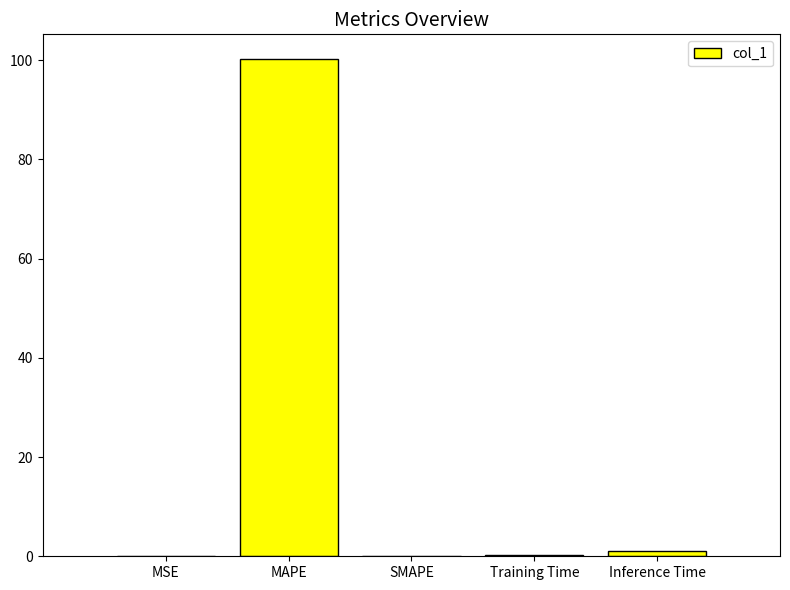

True or false: the data shows 0.0 at SMAPE.

True